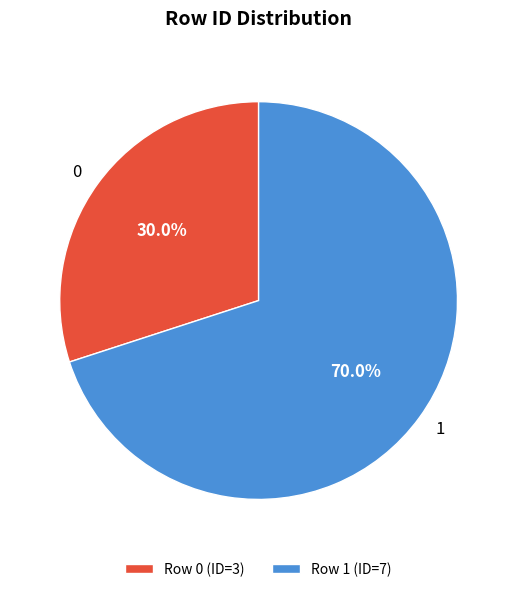

True or false: 0 accounts for 30% of the total.

True